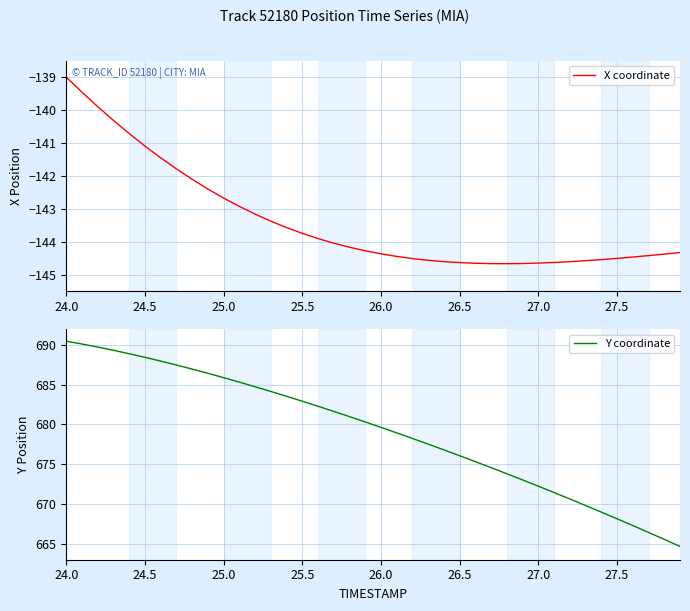

What is the maximum value for Y coordinate?

690.5